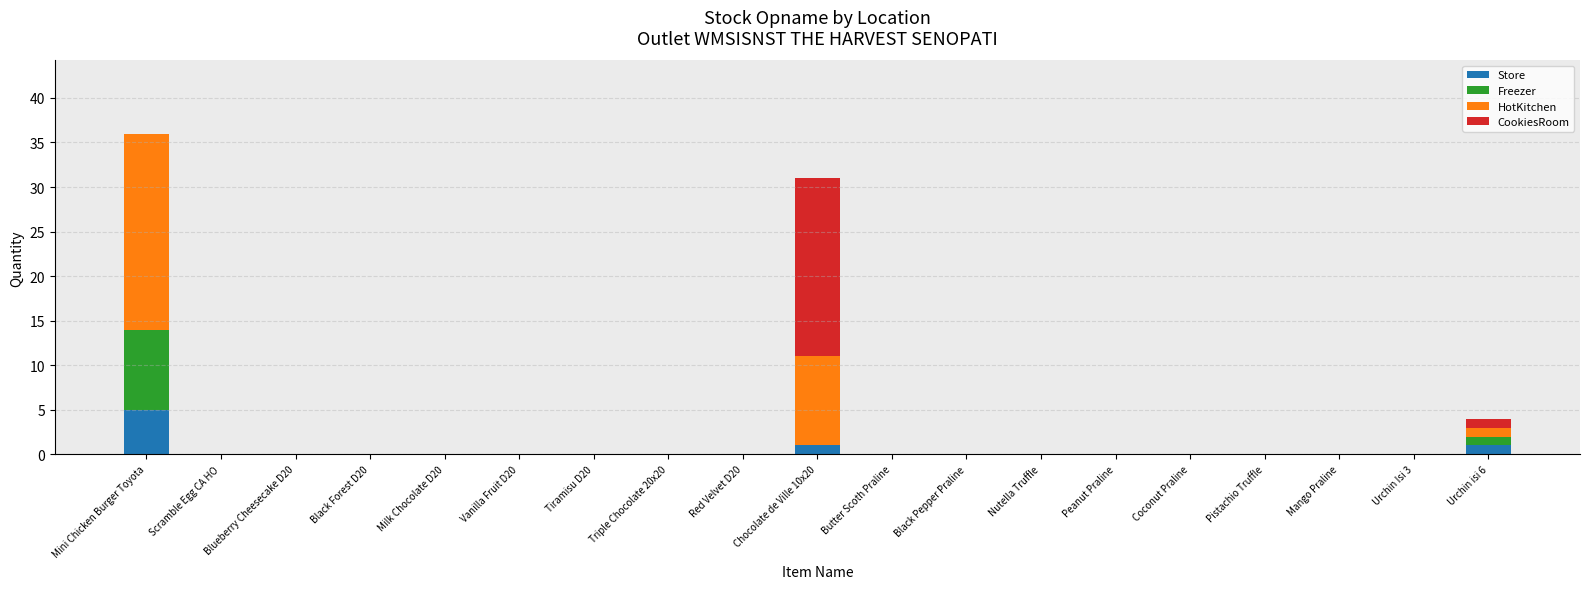

At which category is the sum across all series the highest?

Mini Chicken Burger Toyota